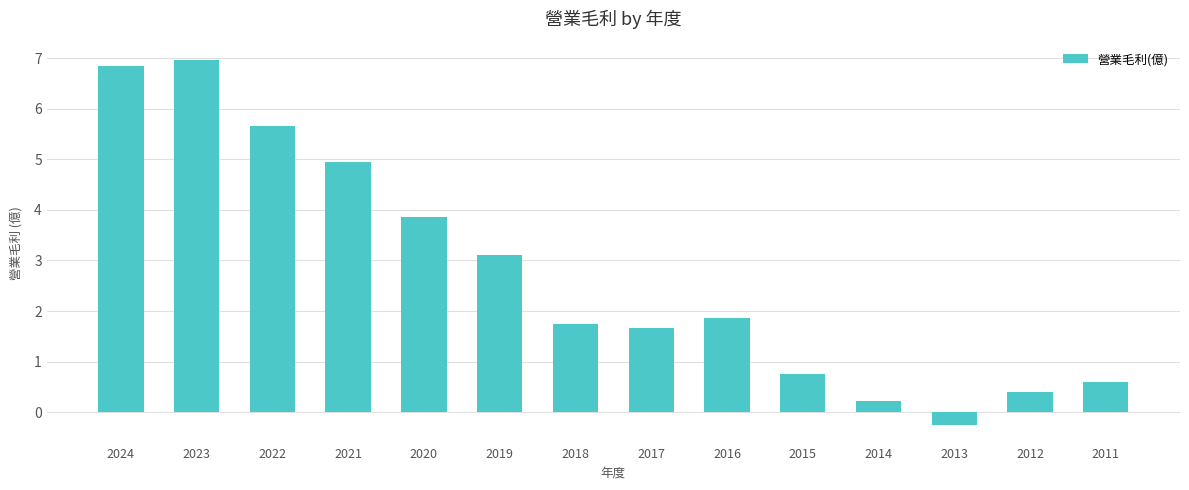

Are the bars horizontal?

No